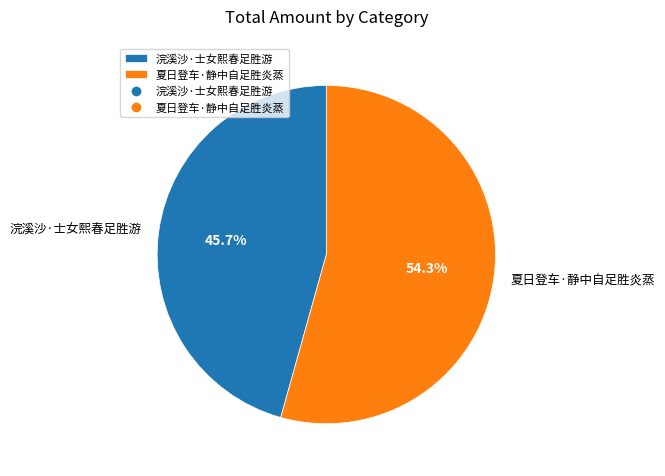

Approximately how many times larger is the value at 夏日登车·静中自足胜炎蒸 compared to 浣溪沙·士女熙春足胜游?

1.2